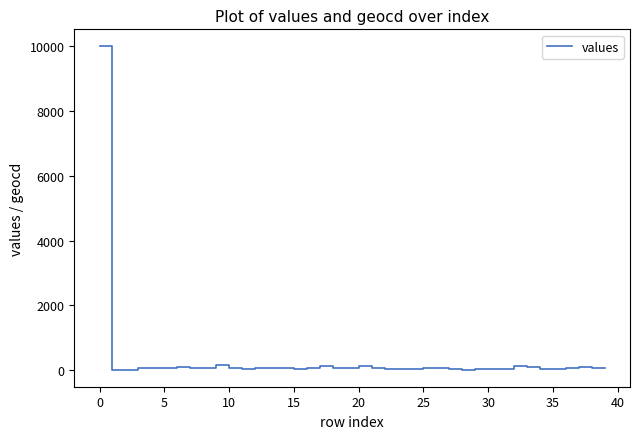

What is the greatest value displayed?

10000